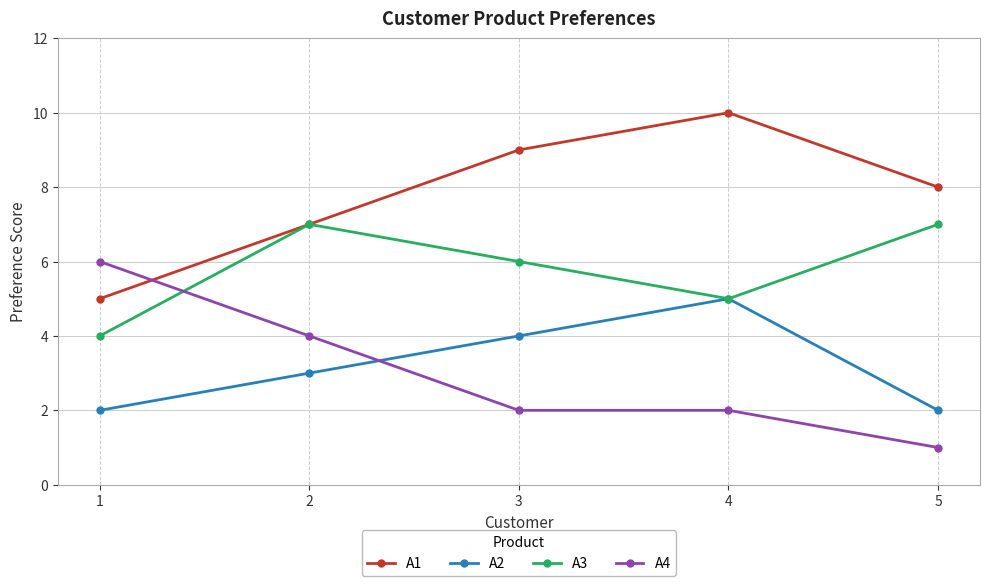

Where do A1 and A4 first cross each other?

1 and 2